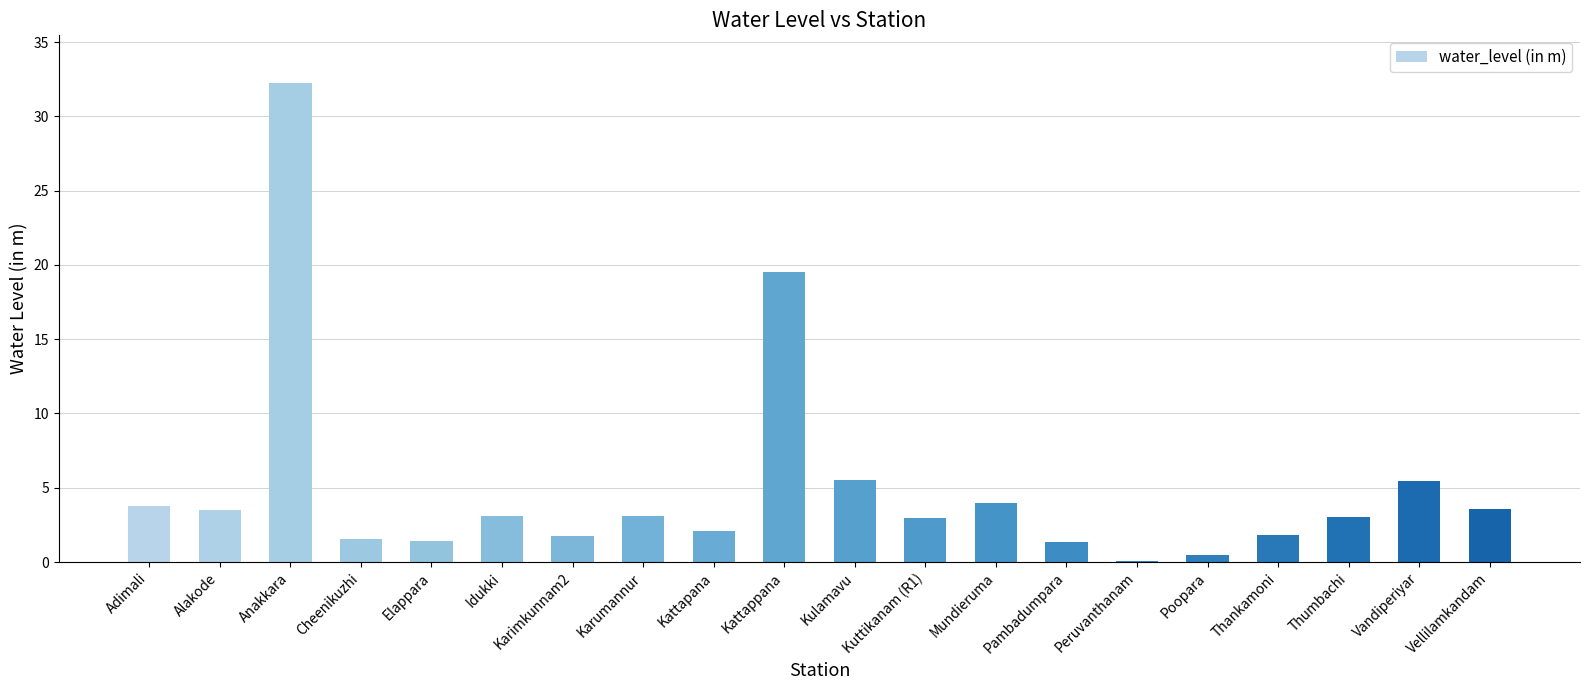

Is it true that the value at Vellilamkandam is 2.5?

False